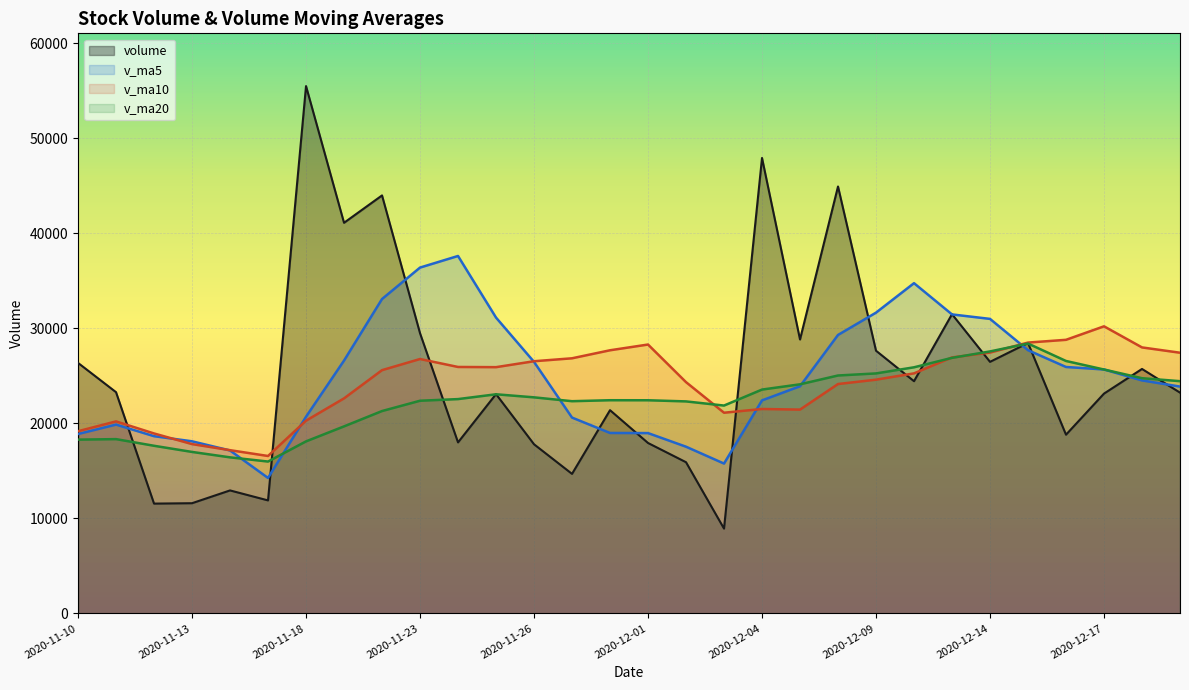

Where is volume nearest to the value 32208?

2020-12-11